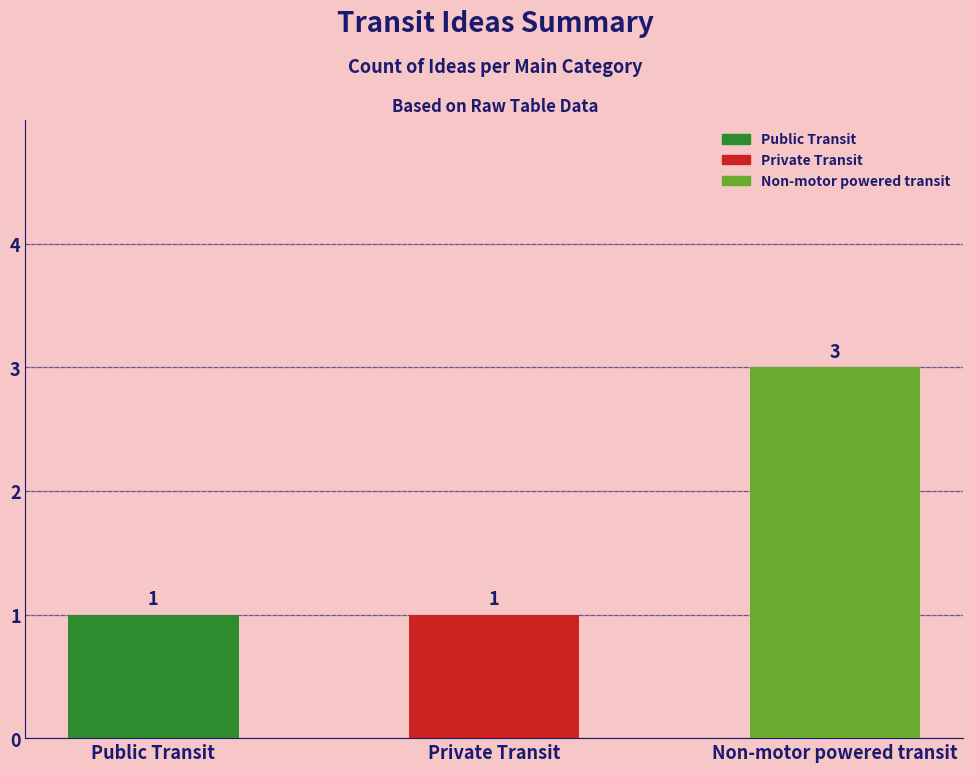

True or false: the data shows 1 at Private Transit.

True